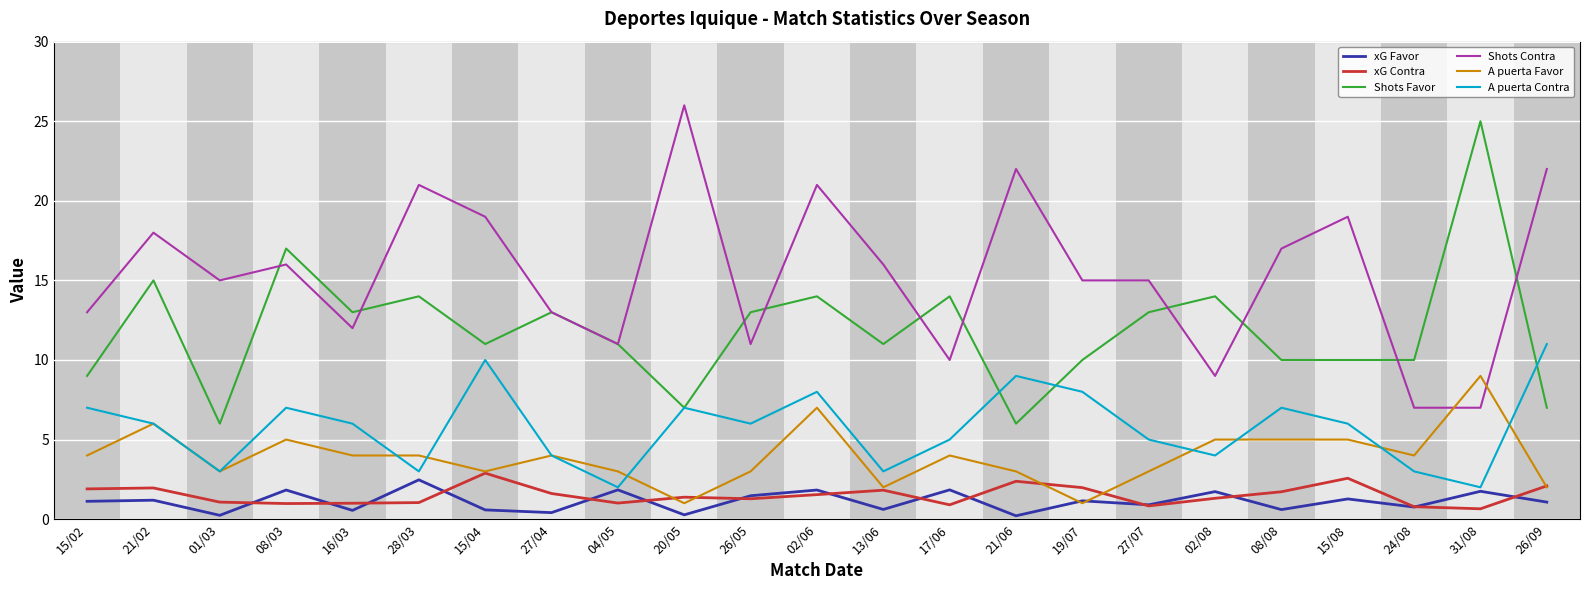

True or false: A puerta Contra and xG Contra intersect in this chart.

False